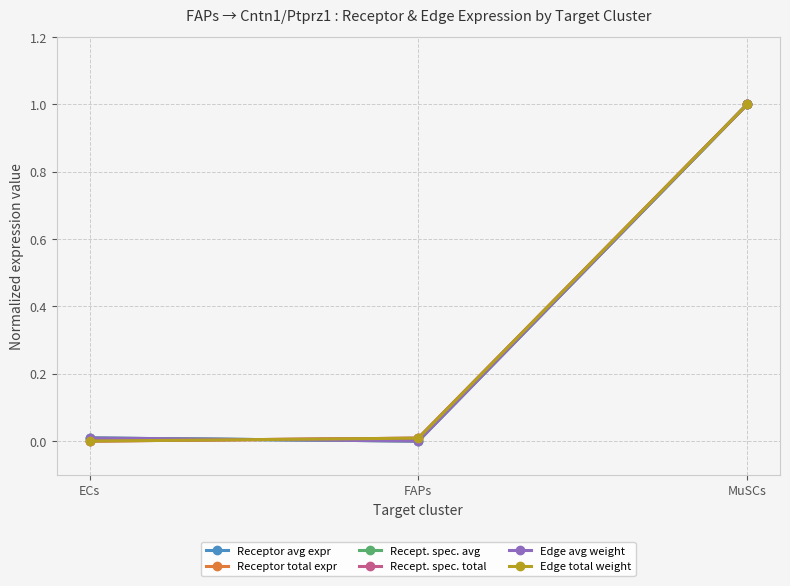

How many positive values does the Receptor total expr series have?

2